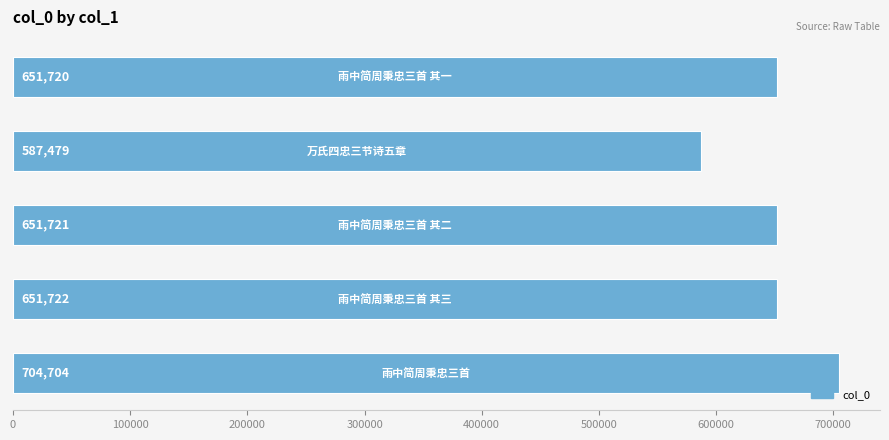

How many bars are there in total?

5